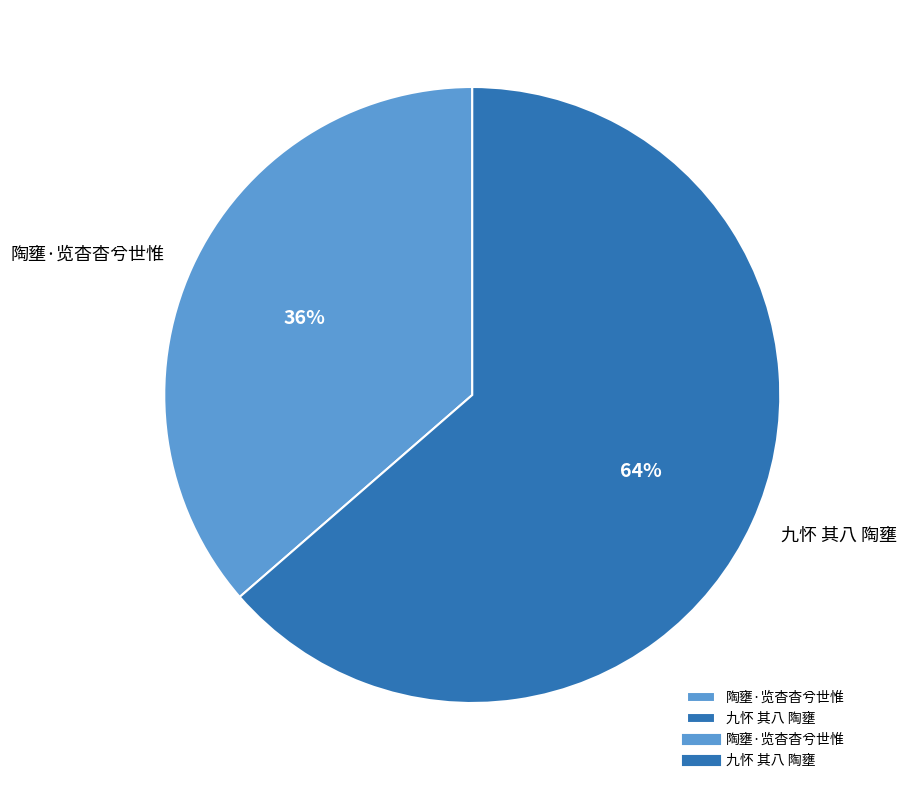

The 九怀 其八 陶壅 slice represents 55% of the pie. True or false?

False